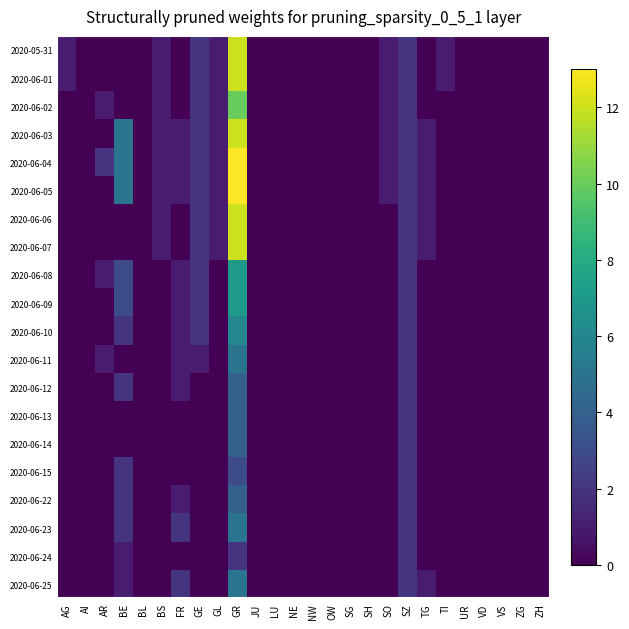

Reading left to right, what are all the values shown in this chart?

2020-05-31: AG=1	AI=0	AR=0	BE=0	BL=0	BS=1	FR=0	GE=2	GL=1	GR=12	JU=0	LU=0	NE=0	NW=0	OW=0	SG=0	SH=0	SO=1	SZ=2	TG=0	TI=1	UR=0	VD=0	VS=0	ZG=0	ZH=0
2020-06-01: AG=1	AI=0	AR=0	BE=0	BL=0	BS=1	FR=0	GE=2	GL=1	GR=12	JU=0	LU=0	NE=0	NW=0	OW=0	SG=0	SH=0	SO=1	SZ=2	TG=0	TI=1	UR=0	VD=0	VS=0	ZG=0	ZH=0
2020-06-02: AG=0	AI=0	AR=1	BE=0	BL=0	BS=1	FR=0	GE=2	GL=1	GR=10	JU=0	LU=0	NE=0	NW=0	OW=0	SG=0	SH=0	SO=1	SZ=2	TG=0	TI=0	UR=0	VD=0	VS=0	ZG=0	ZH=0
2020-06-03: AG=0	AI=0	AR=0	BE=5	BL=0	BS=1	FR=1	GE=2	GL=1	GR=12	JU=0	LU=0	NE=0	NW=0	OW=0	SG=0	SH=0	SO=1	SZ=2	TG=1	TI=0	UR=0	VD=0	VS=0	ZG=0	ZH=0
2020-06-04: AG=0	AI=0	AR=2	BE=5	BL=0	BS=1	FR=1	GE=2	GL=1	GR=13	JU=0	LU=0	NE=0	NW=0	OW=0	SG=0	SH=0	SO=1	SZ=2	TG=1	TI=0	UR=0	VD=0	VS=0	ZG=0	ZH=0
2020-06-05: AG=0	AI=0	AR=0	BE=5	BL=0	BS=1	FR=1	GE=2	GL=1	GR=13	JU=0	LU=0	NE=0	NW=0	OW=0	SG=0	SH=0	SO=1	SZ=2	TG=1	TI=0	UR=0	VD=0	VS=0	ZG=0	ZH=0
2020-06-06: AG=0	AI=0	AR=0	BE=0	BL=0	BS=1	FR=0	GE=2	GL=1	GR=12	JU=0	LU=0	NE=0	NW=0	OW=0	SG=0	SH=0	SO=0	SZ=2	TG=1	TI=0	UR=0	VD=0	VS=0	ZG=0	ZH=0
2020-06-07: AG=0	AI=0	AR=0	BE=0	BL=0	BS=1	FR=0	GE=2	GL=1	GR=12	JU=0	LU=0	NE=0	NW=0	OW=0	SG=0	SH=0	SO=0	SZ=2	TG=1	TI=0	UR=0	VD=0	VS=0	ZG=0	ZH=0
2020-06-08: AG=0	AI=0	AR=1	BE=3	BL=0	BS=0	FR=1	GE=2	GL=0	GR=7	JU=0	LU=0	NE=0	NW=0	OW=0	SG=0	SH=0	SO=0	SZ=2	TG=0	TI=0	UR=0	VD=0	VS=0	ZG=0	ZH=0
2020-06-09: AG=0	AI=0	AR=0	BE=3	BL=0	BS=0	FR=1	GE=2	GL=0	GR=7	JU=0	LU=0	NE=0	NW=0	OW=0	SG=0	SH=0	SO=0	SZ=2	TG=0	TI=0	UR=0	VD=0	VS=0	ZG=0	ZH=0
2020-06-10: AG=0	AI=0	AR=0	BE=2	BL=0	BS=0	FR=1	GE=2	GL=0	GR=6	JU=0	LU=0	NE=0	NW=0	OW=0	SG=0	SH=0	SO=0	SZ=2	TG=0	TI=0	UR=0	VD=0	VS=0	ZG=0	ZH=0
2020-06-11: AG=0	AI=0	AR=1	BE=0	BL=0	BS=0	FR=1	GE=1	GL=0	GR=5	JU=0	LU=0	NE=0	NW=0	OW=0	SG=0	SH=0	SO=0	SZ=2	TG=0	TI=0	UR=0	VD=0	VS=0	ZG=0	ZH=0
2020-06-12: AG=0	AI=0	AR=0	BE=2	BL=0	BS=0	FR=1	GE=0	GL=0	GR=4	JU=0	LU=0	NE=0	NW=0	OW=0	SG=0	SH=0	SO=0	SZ=2	TG=0	TI=0	UR=0	VD=0	VS=0	ZG=0	ZH=0
2020-06-13: AG=0	AI=0	AR=0	BE=0	BL=0	BS=0	FR=0	GE=0	GL=0	GR=4	JU=0	LU=0	NE=0	NW=0	OW=0	SG=0	SH=0	SO=0	SZ=2	TG=0	TI=0	UR=0	VD=0	VS=0	ZG=0	ZH=0
2020-06-14: AG=0	AI=0	AR=0	BE=0	BL=0	BS=0	FR=0	GE=0	GL=0	GR=4	JU=0	LU=0	NE=0	NW=0	OW=0	SG=0	SH=0	SO=0	SZ=2	TG=0	TI=0	UR=0	VD=0	VS=0	ZG=0	ZH=0
2020-06-15: AG=0	AI=0	AR=0	BE=2	BL=0	BS=0	FR=0	GE=0	GL=0	GR=3	JU=0	LU=0	NE=0	NW=0	OW=0	SG=0	SH=0	SO=0	SZ=2	TG=0	TI=0	UR=0	VD=0	VS=0	ZG=0	ZH=0
2020-06-22: AG=0	AI=0	AR=0	BE=2	BL=0	BS=0	FR=1	GE=0	GL=0	GR=4	JU=0	LU=0	NE=0	NW=0	OW=0	SG=0	SH=0	SO=0	SZ=2	TG=0	TI=0	UR=0	VD=0	VS=0	ZG=0	ZH=0
2020-06-23: AG=0	AI=0	AR=0	BE=2	BL=0	BS=0	FR=2	GE=0	GL=0	GR=5	JU=0	LU=0	NE=0	NW=0	OW=0	SG=0	SH=0	SO=0	SZ=2	TG=0	TI=0	UR=0	VD=0	VS=0	ZG=0	ZH=0
2020-06-24: AG=0	AI=0	AR=0	BE=1	BL=0	BS=0	FR=0	GE=0	GL=0	GR=2	JU=0	LU=0	NE=0	NW=0	OW=0	SG=0	SH=0	SO=0	SZ=2	TG=0	TI=0	UR=0	VD=0	VS=0	ZG=0	ZH=0
2020-06-25: AG=0	AI=0	AR=0	BE=1	BL=0	BS=0	FR=2	GE=0	GL=0	GR=5	JU=0	LU=0	NE=0	NW=0	OW=0	SG=0	SH=0	SO=0	SZ=2	TG=1	TI=0	UR=0	VD=0	VS=0	ZG=0	ZH=0